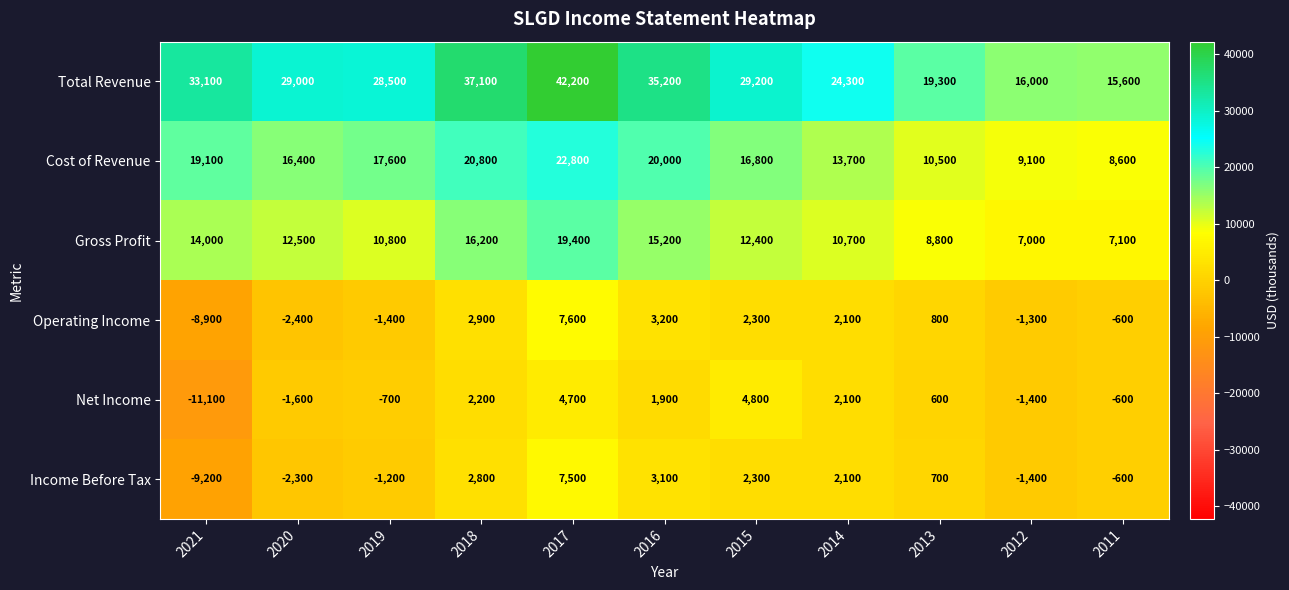

The value of Income Before Tax at 2019 is -804. True or false?

False